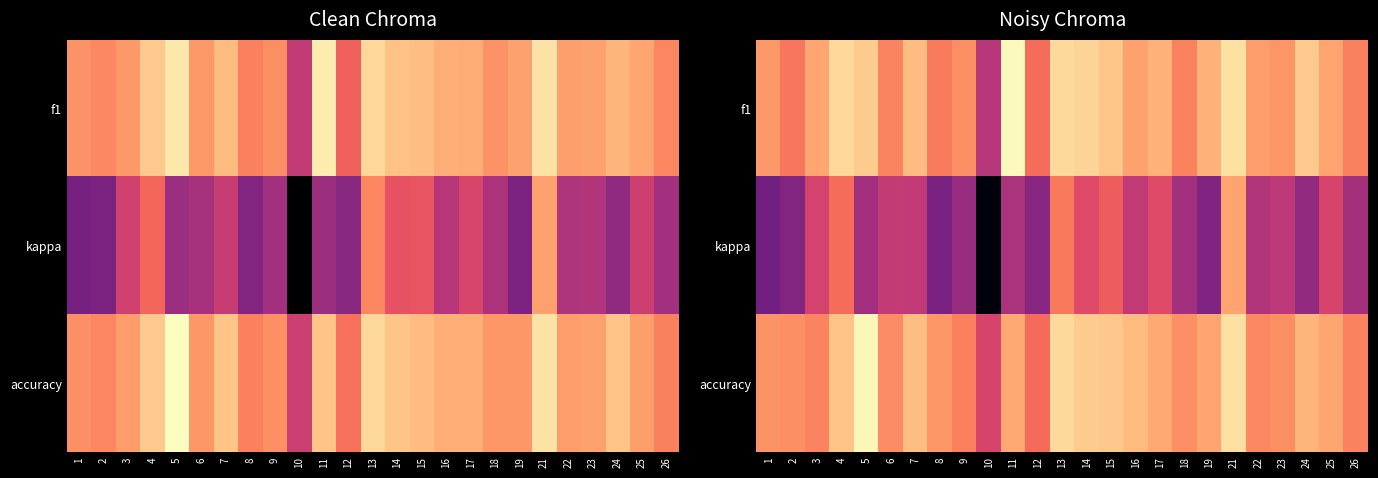

Which has a higher value, 26 or 21?

21